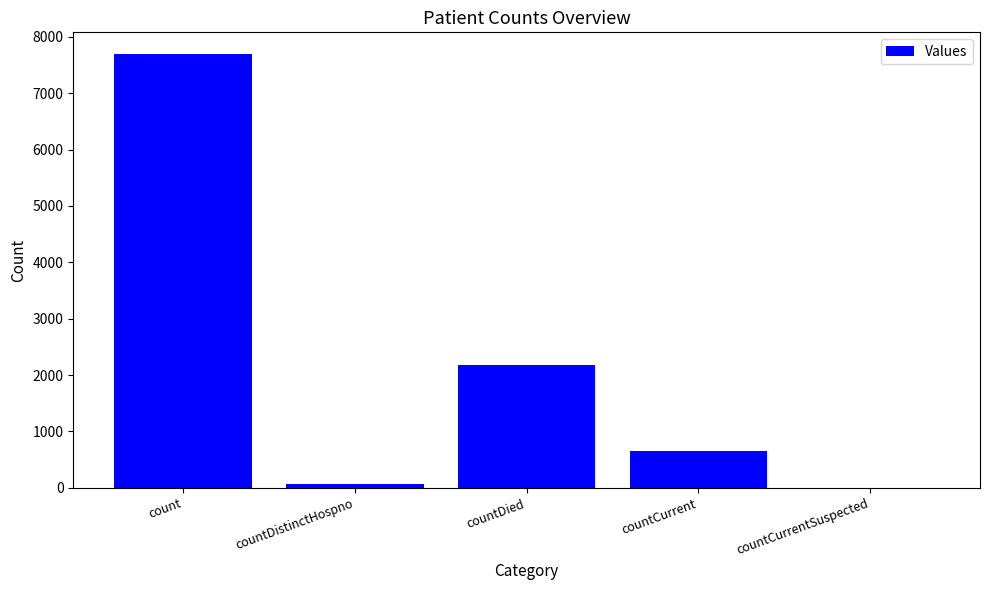

Which has a higher value, countDistinctHospno or countCurrentSuspected?

countDistinctHospno